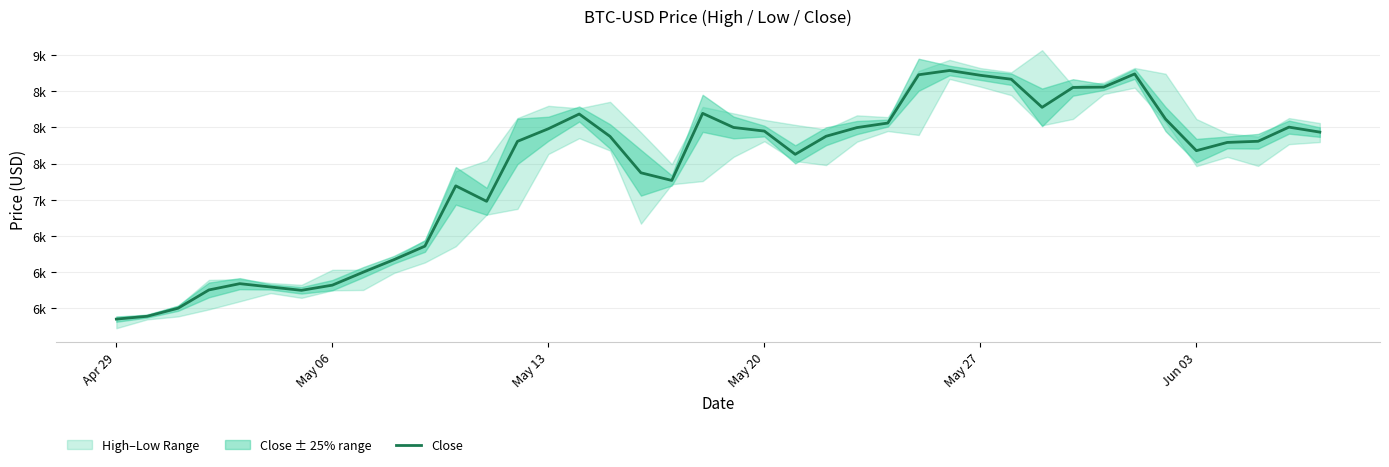

Count the number of categories in the chart.

40